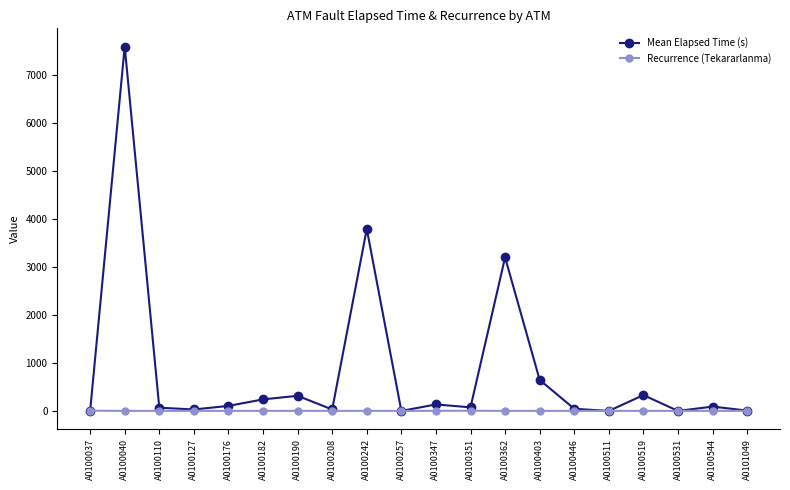

At which label is Mean Elapsed Time (s) closest to 3791?

A0100242